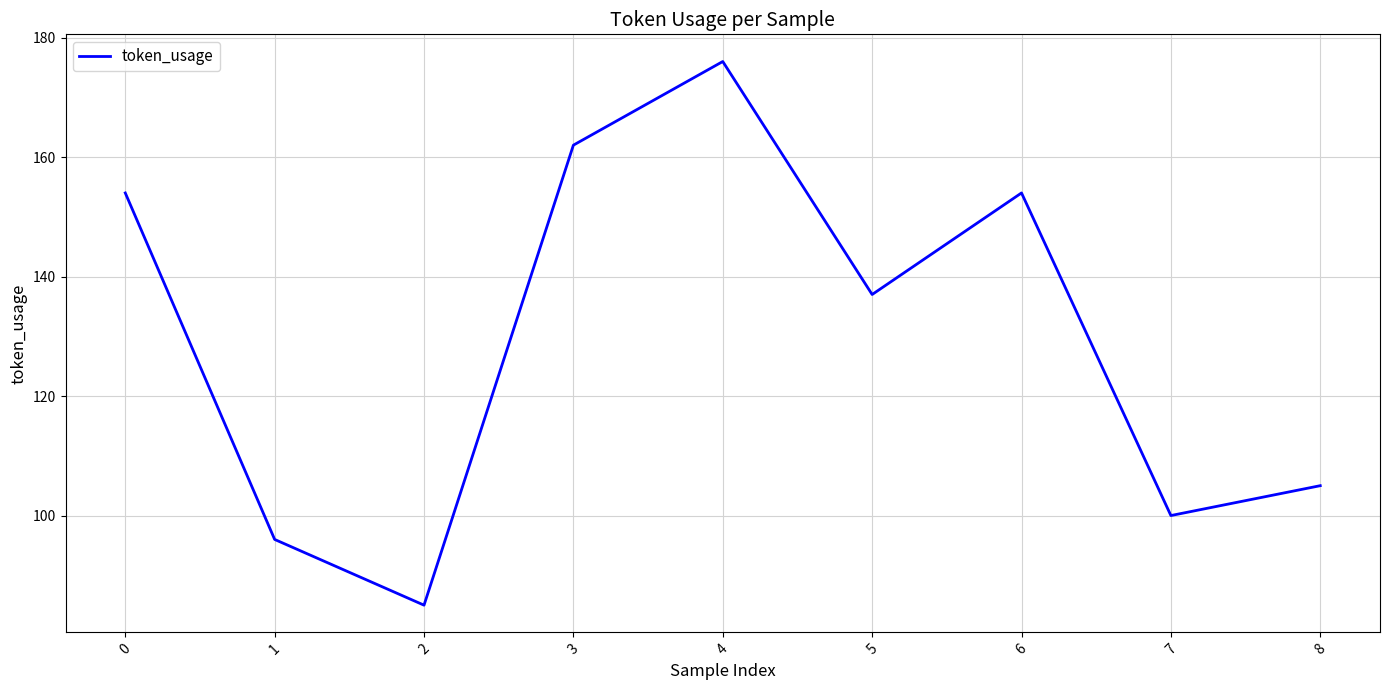

What is the greatest value displayed?

176